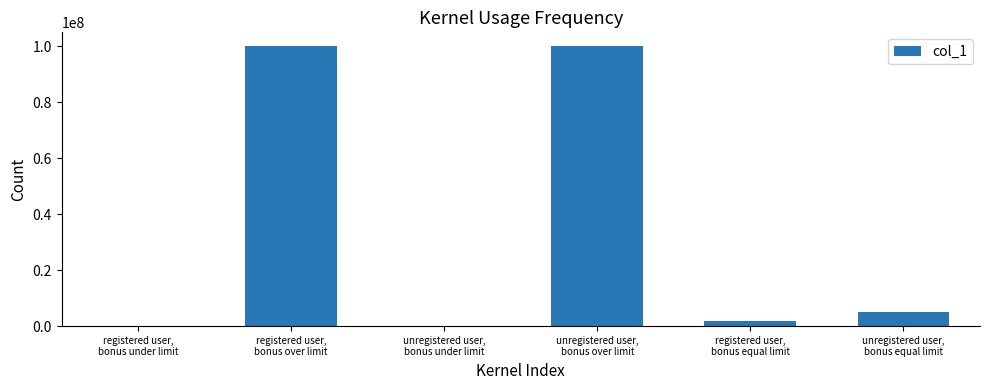

What is the approximate value at registered user,
bonus equal limit, to the nearest 50?

1666650